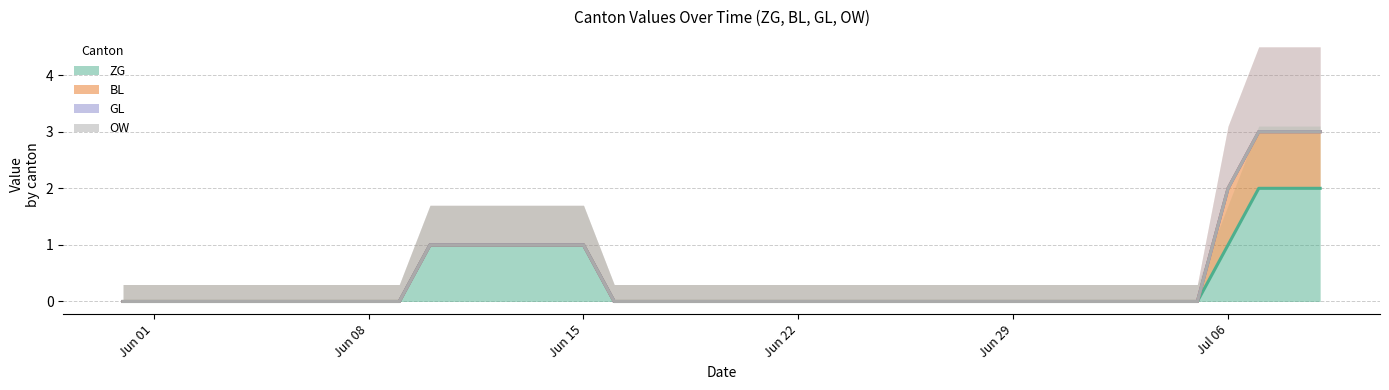

The GL series shows 0 at 2020-06-16. True or false?

True